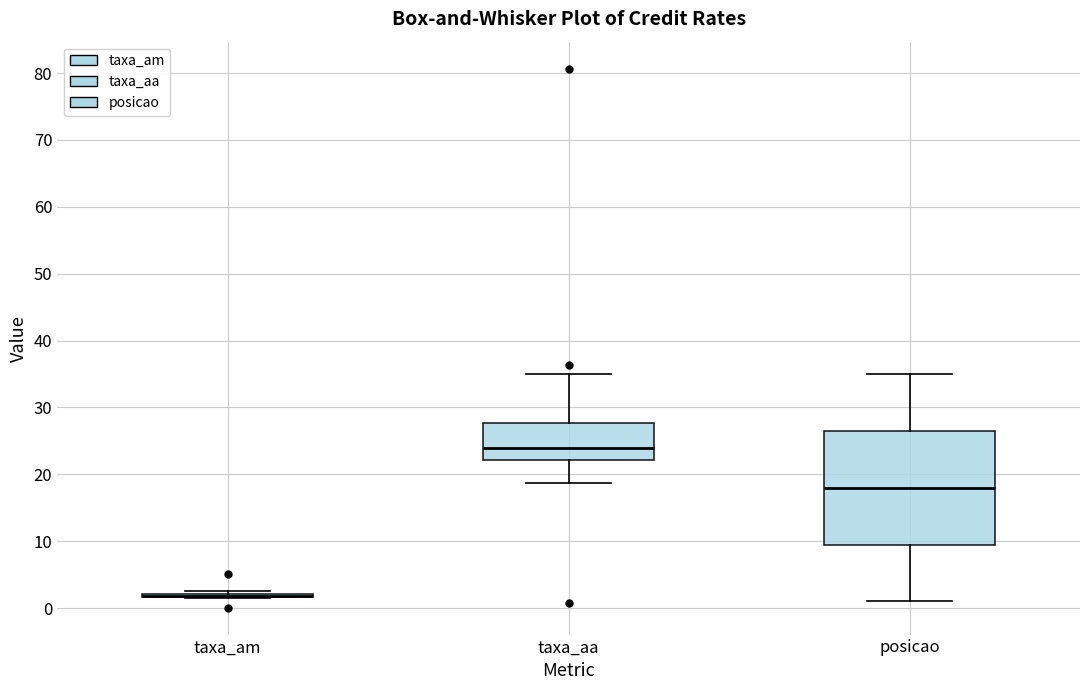

Where does the lower whisker of the box for taxa_aa end on the y-axis? The values are not printed on the chart, so give them approximately, as read against the axis.

19